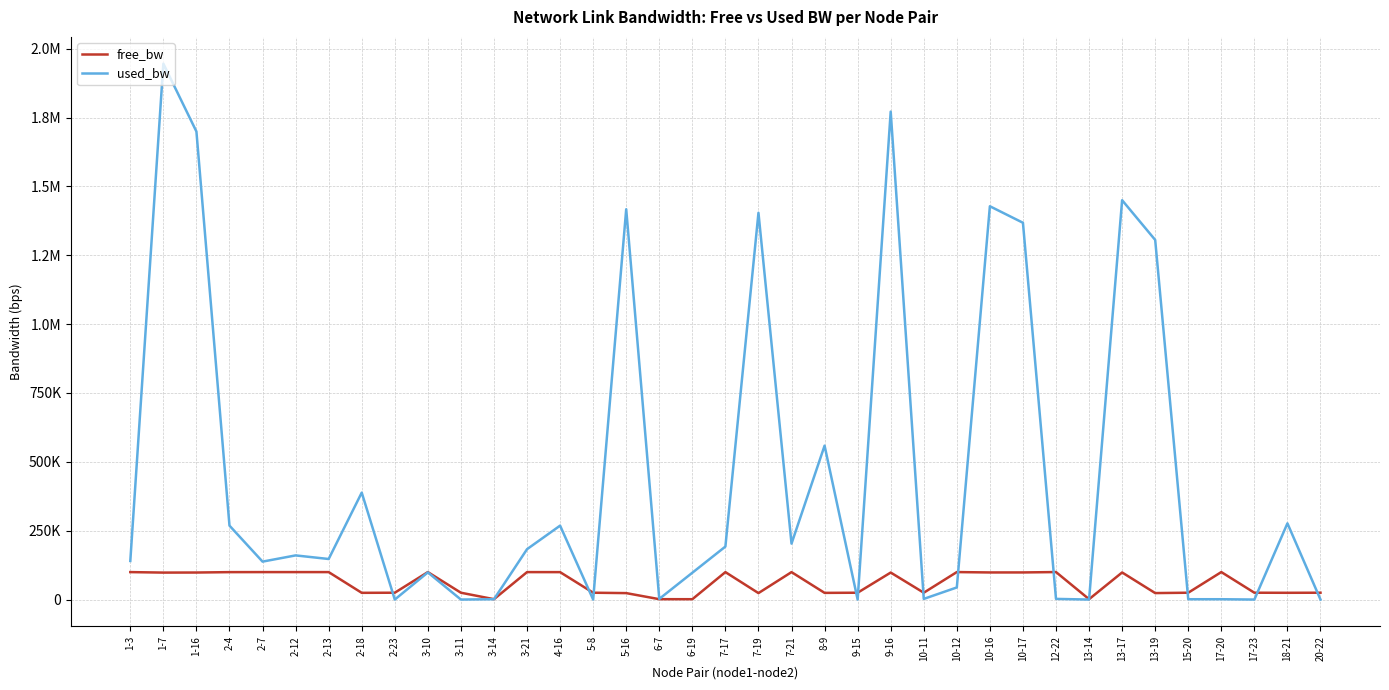

What is the difference between the highest and lowest values at 8-9?

534380.3